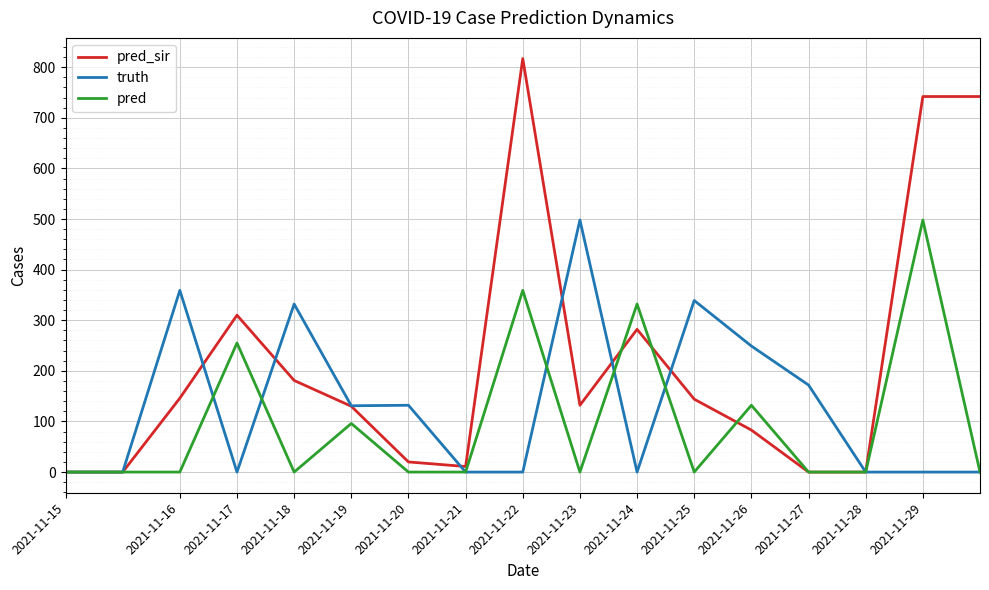

List the series in order of their overall mean, highest first.

pred_sir, truth, pred